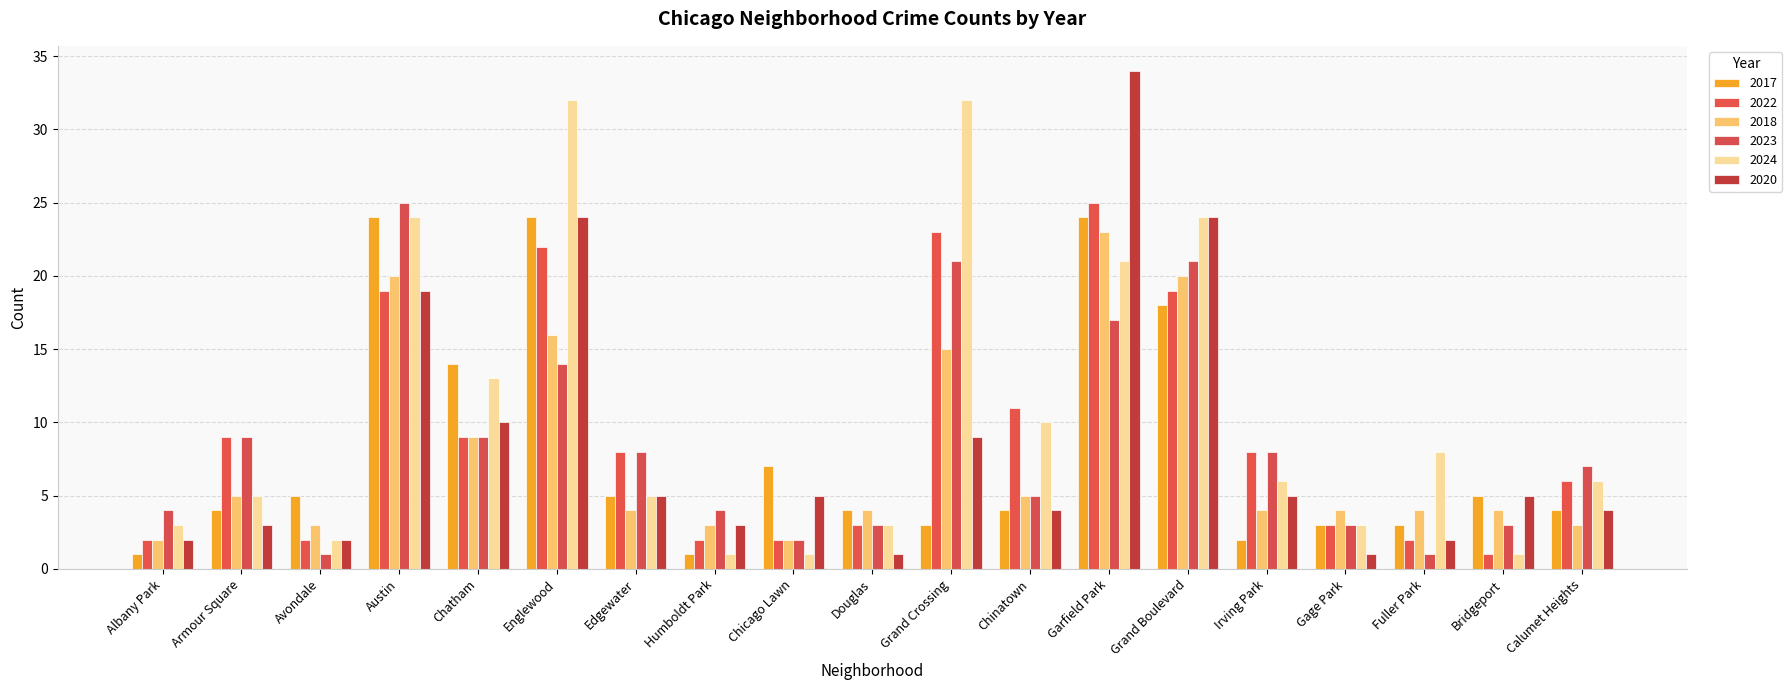

How many values in the 2023 series are below 7?

9